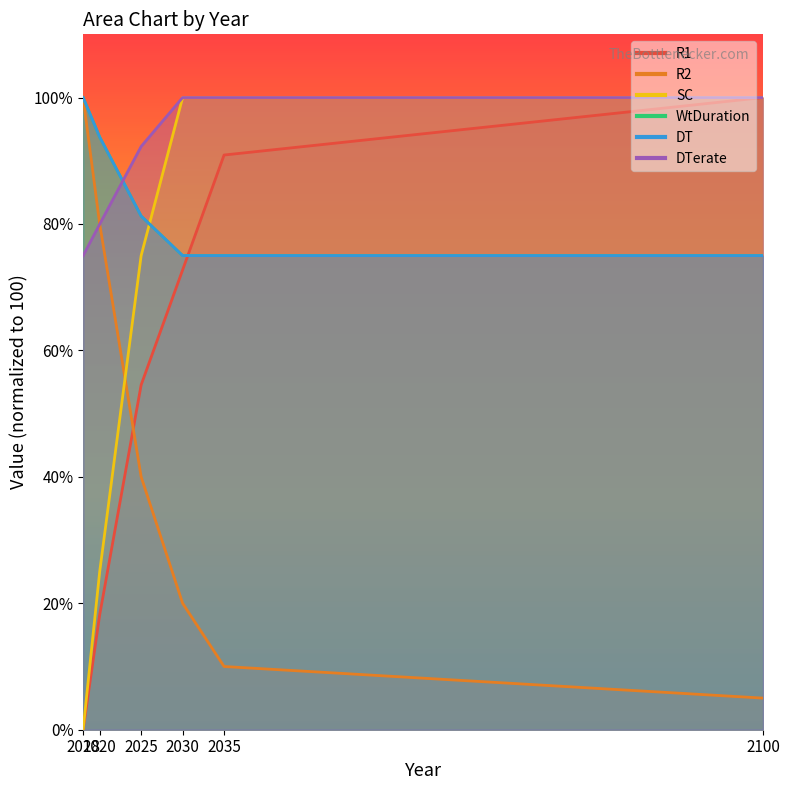

What is the difference between the second highest and second lowest values in the DTerate series?

20.0